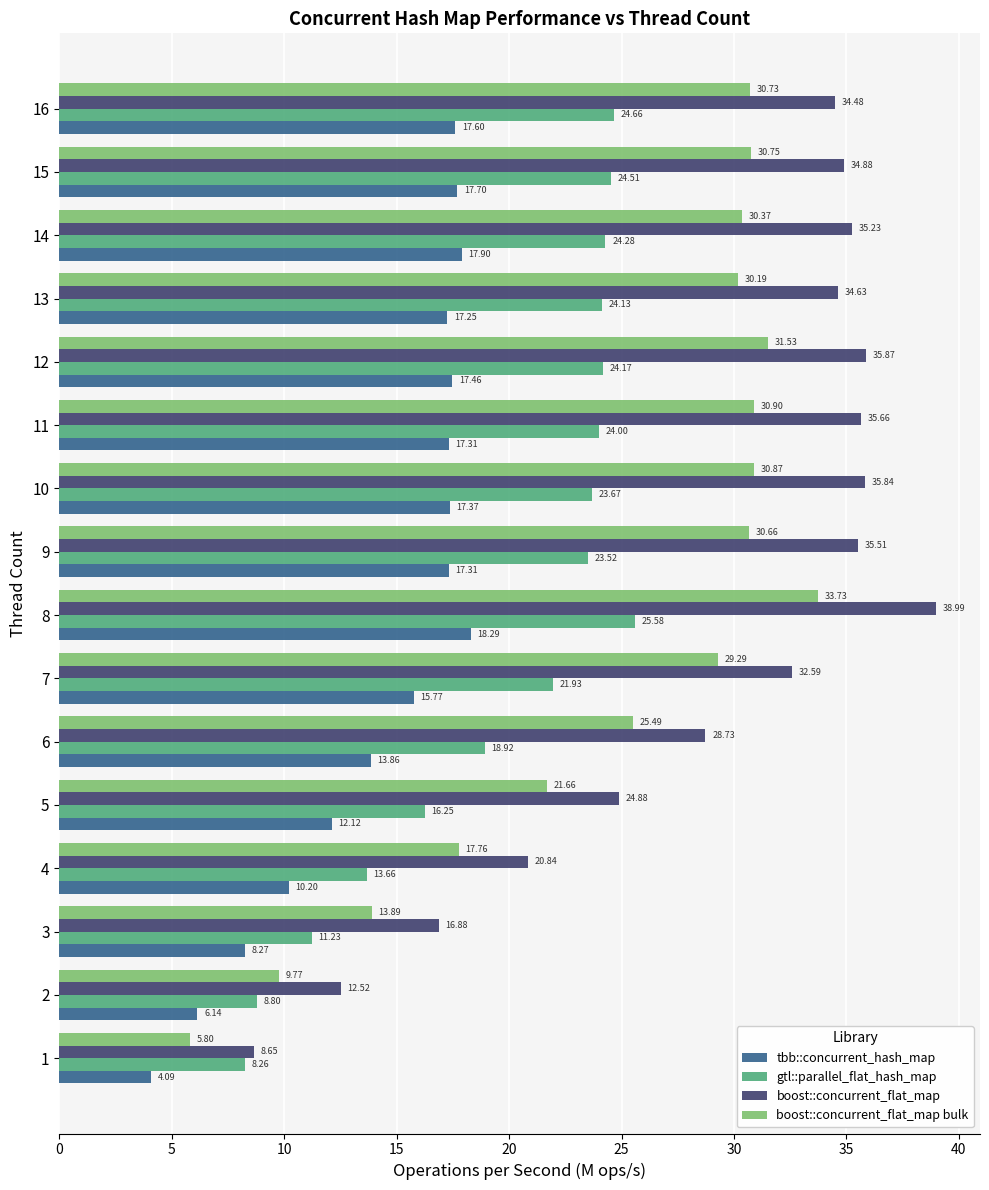

How many values in the boost::concurrent_flat_map series exceed 34?

9